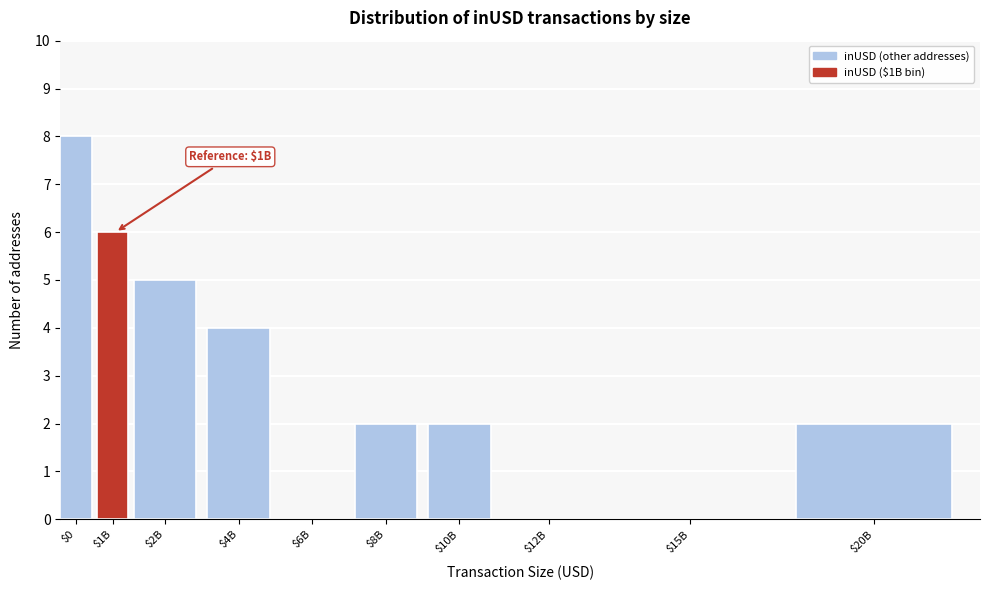

What is the sum of all values?

29